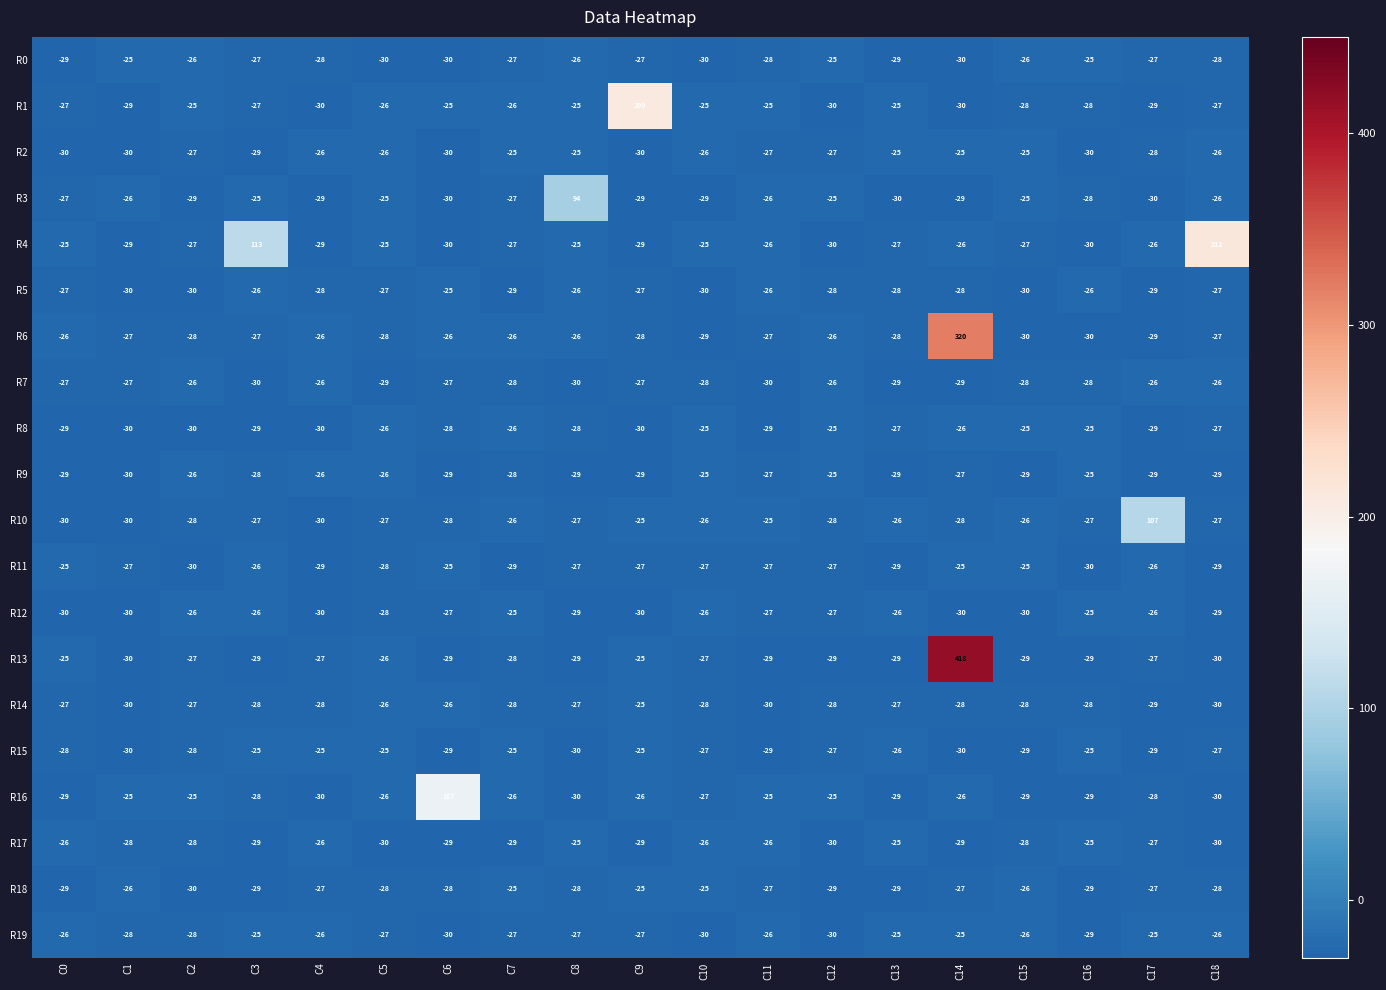

What is the minimum value for R2?

-30